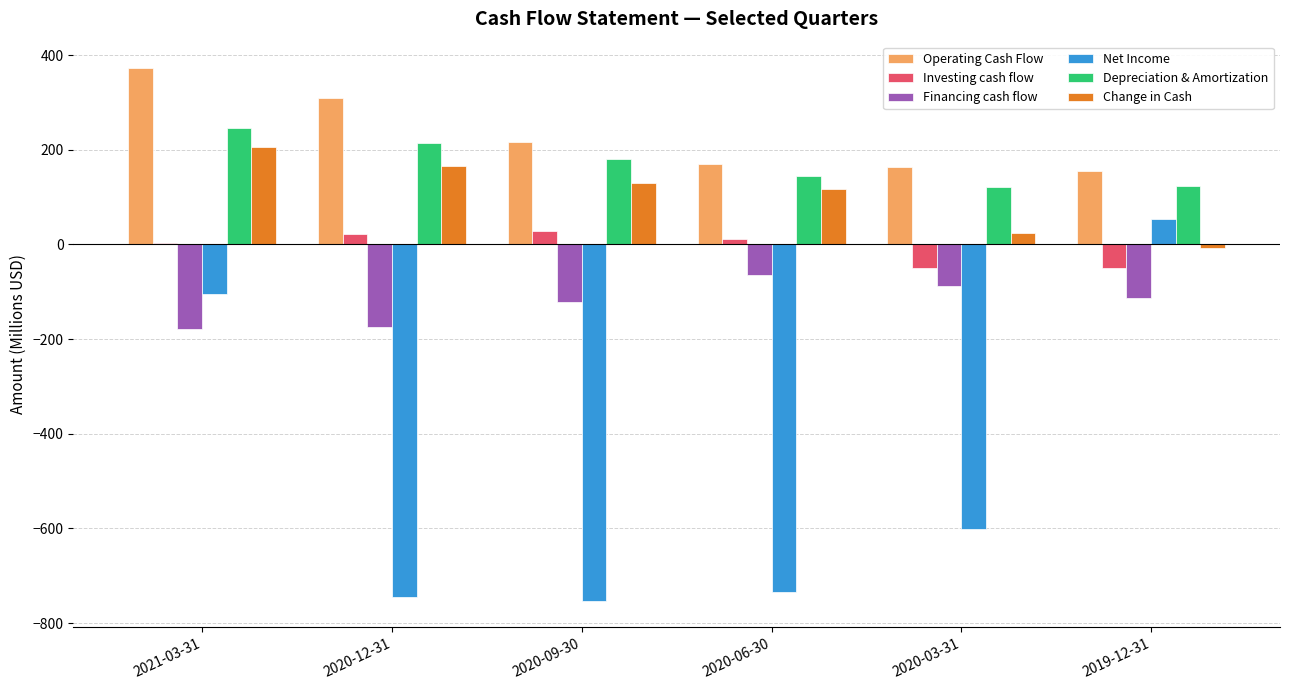

How many groups of bars are there?

6